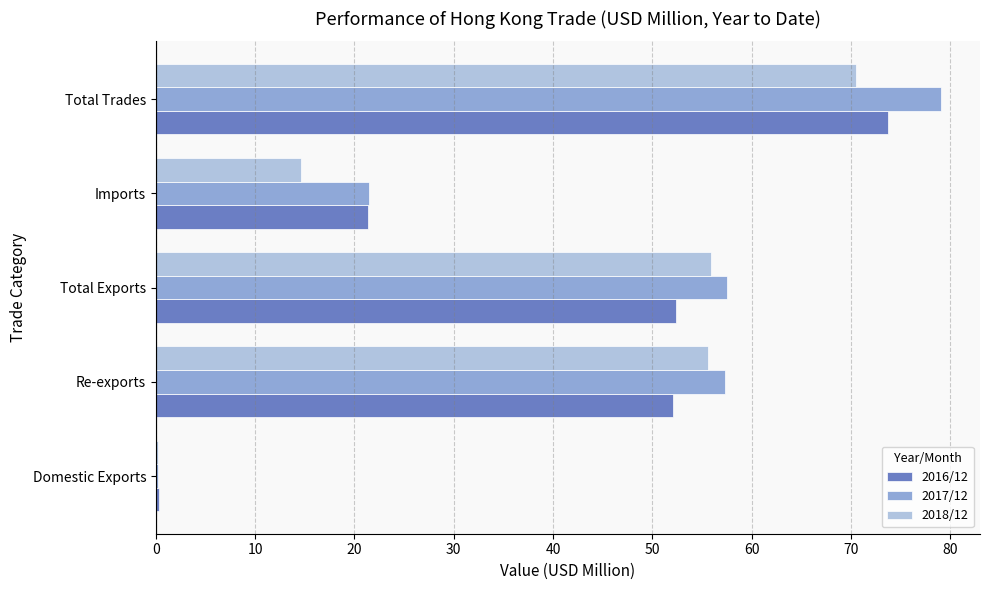

What is the spread (max minus min) of values at Re-exports?

5.2